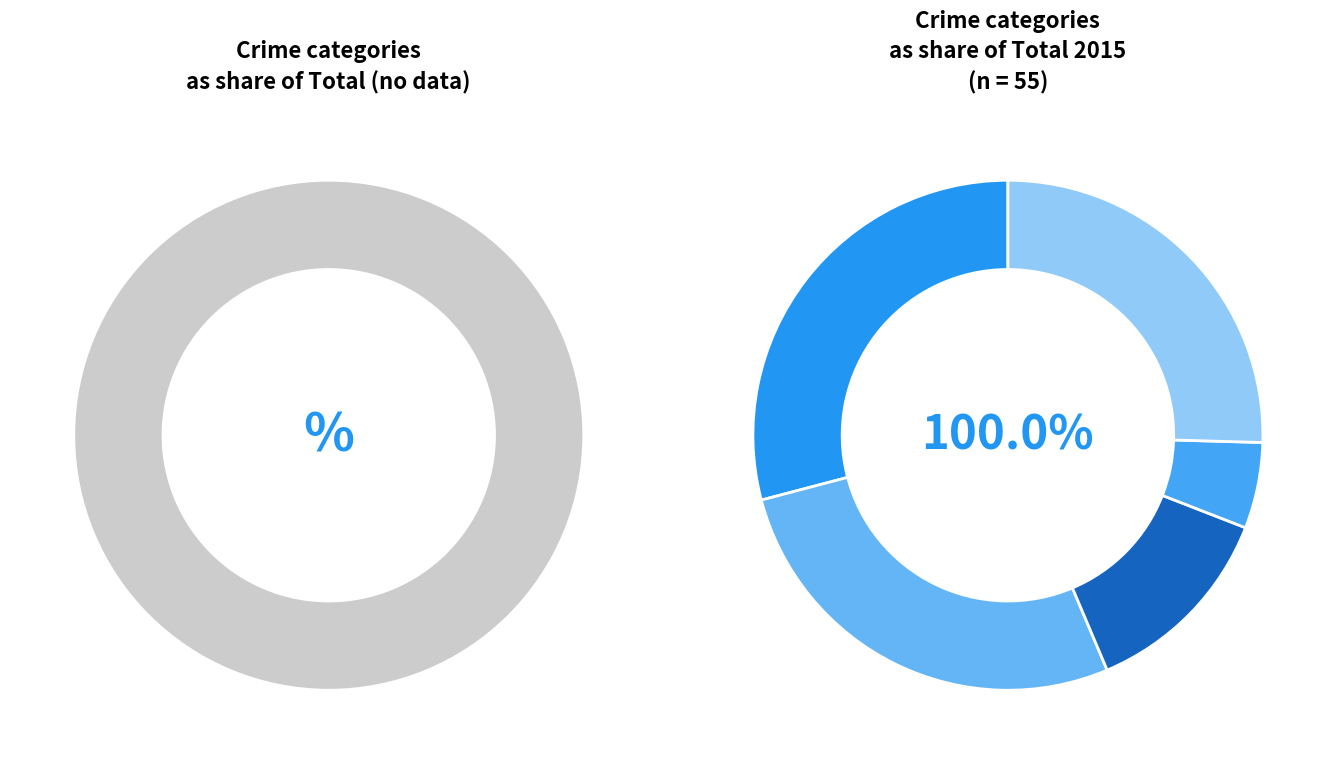

Which has a higher value, Criminal Sexual Assault or Robbery?

Robbery